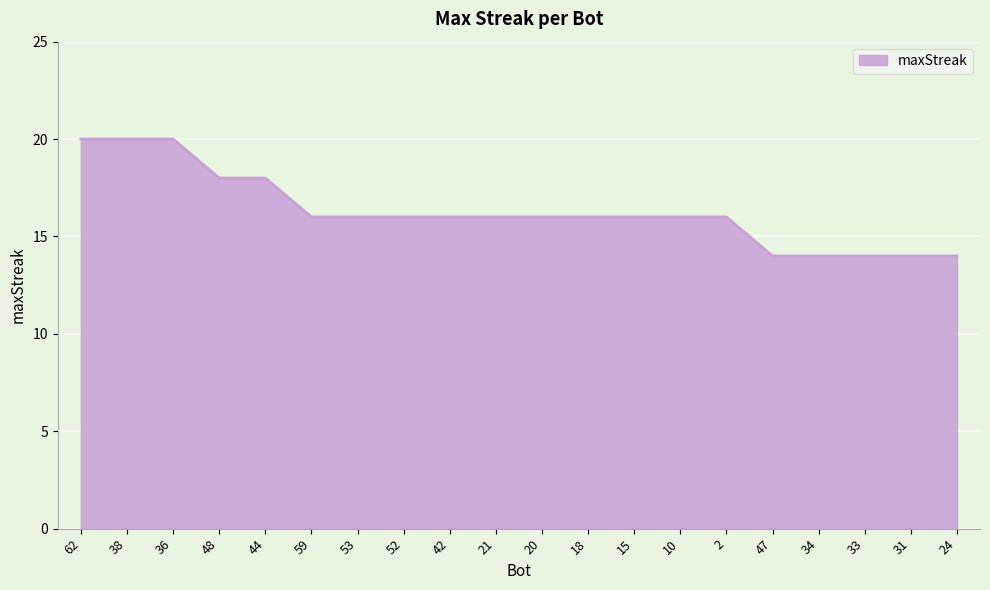

Reading left to right, extract all data points from this chart.

62=20	38=20	36=20	48=18	44=18	59=16	53=16	52=16	42=16	21=16	20=16	18=16	15=16	10=16	2=16	47=14	34=14	33=14	31=14	24=14